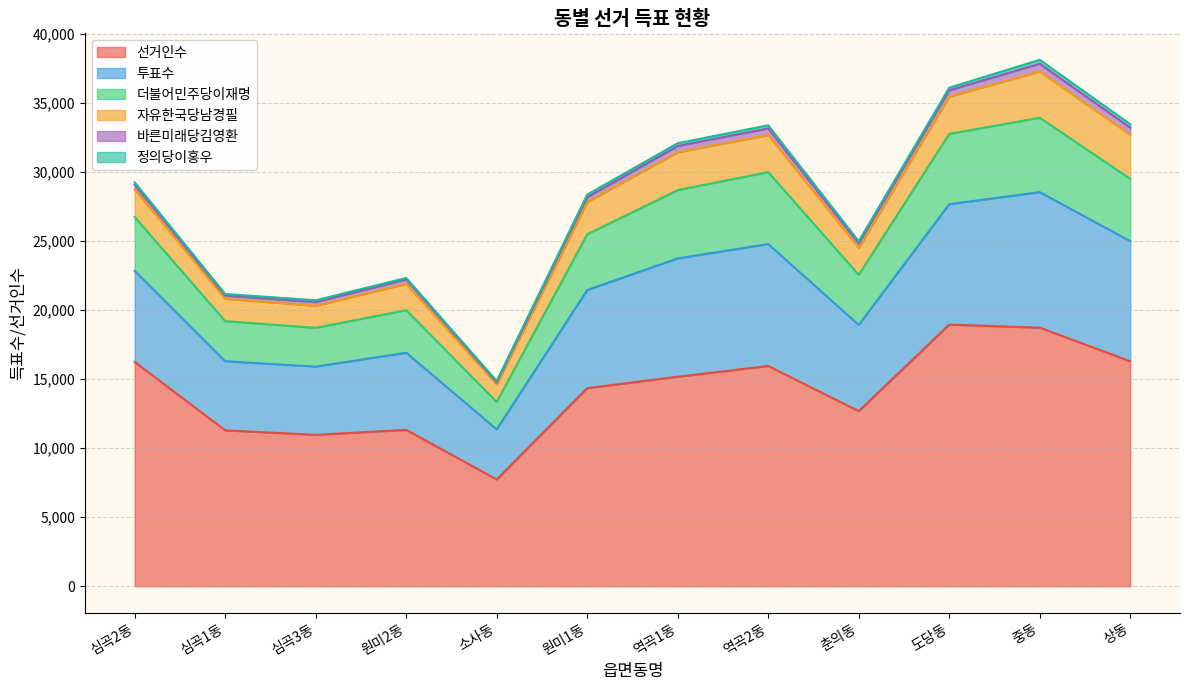

How many interior local valleys does the 더불어민주당이재명 series have?

3